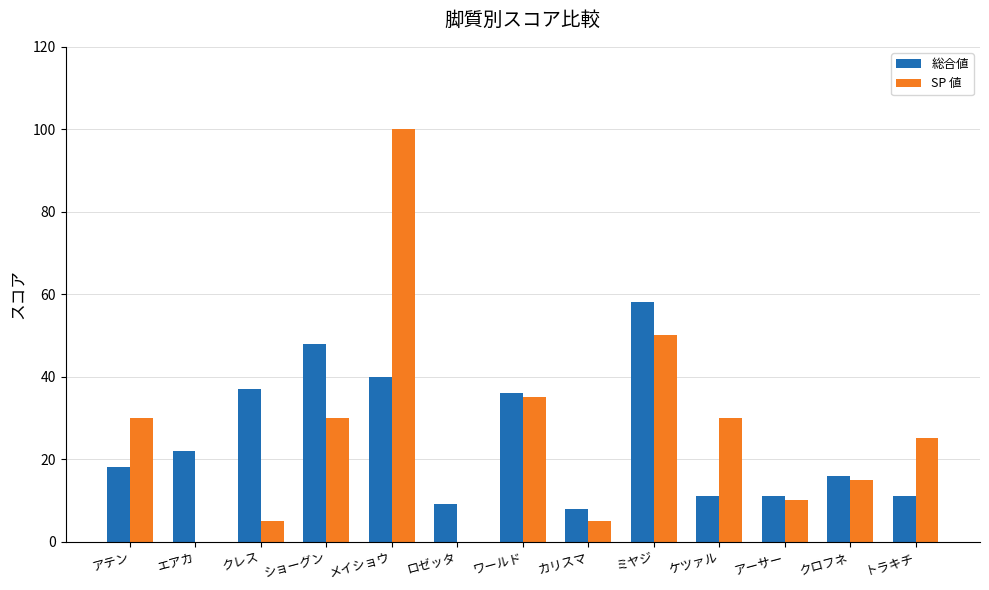

Is the value of SP 値 at ロゼッタ greater than the value of 総合値 at アーサー?

No